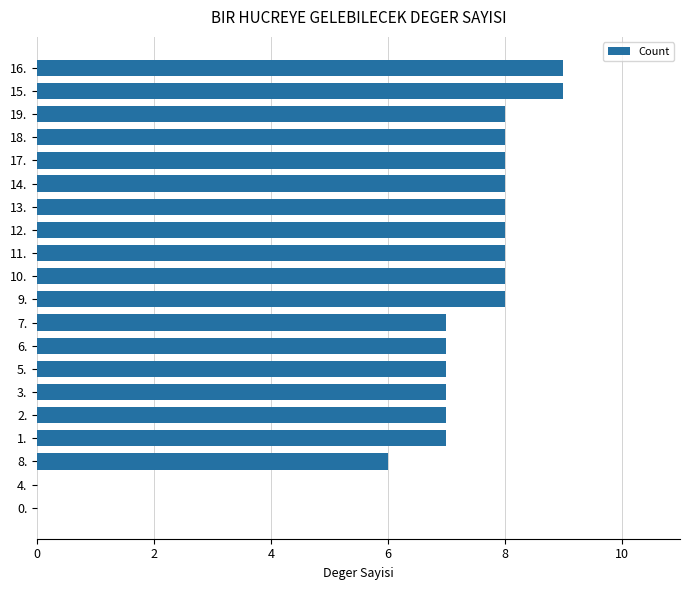

What value does the data have at 5.?

7